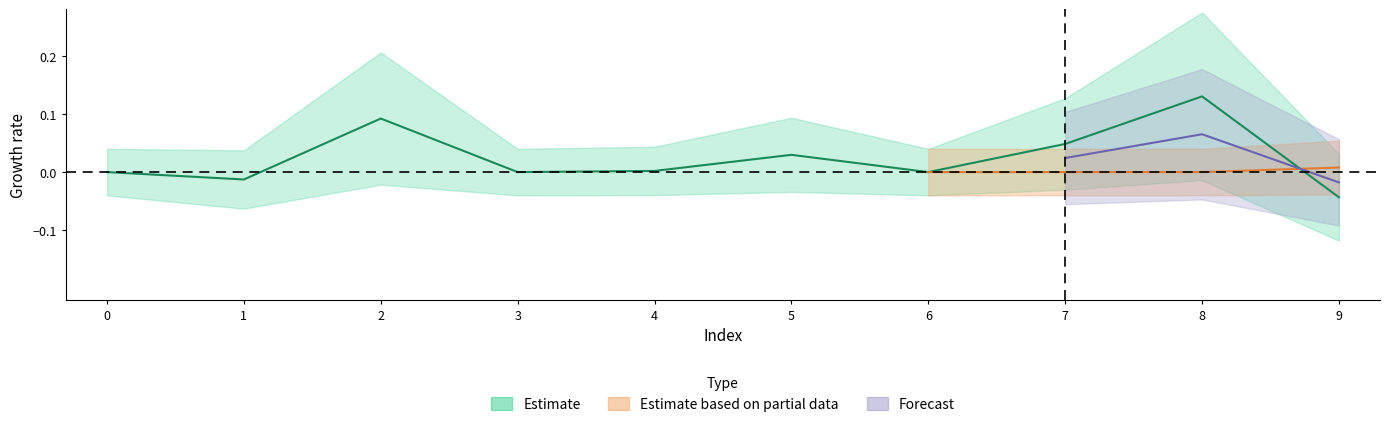

Does the chart display data point markers on the line(s)?

No